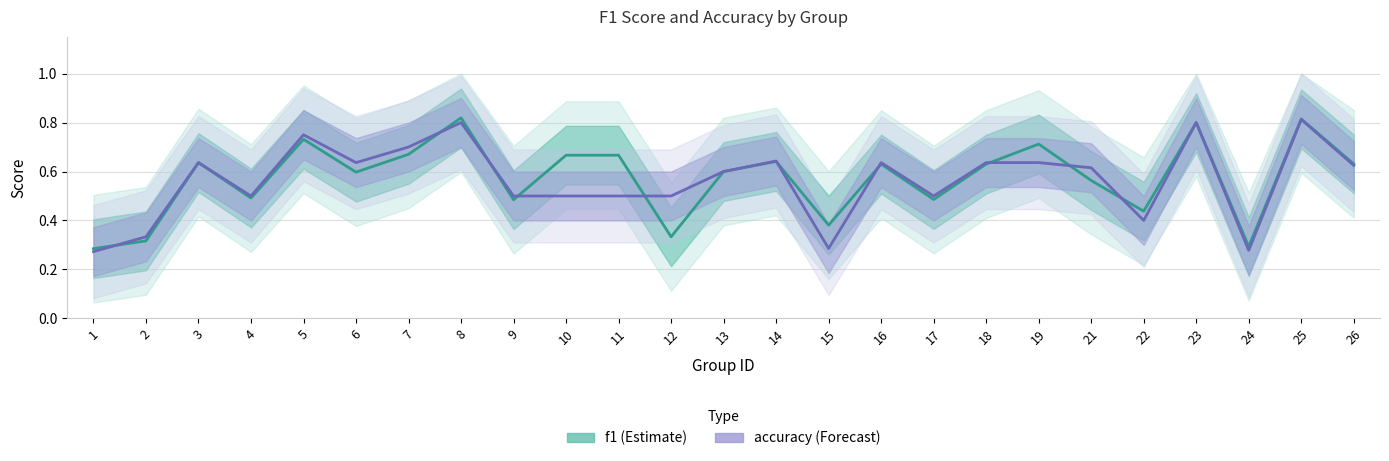

Between 2 and 14, which series saw the biggest shift?

f1